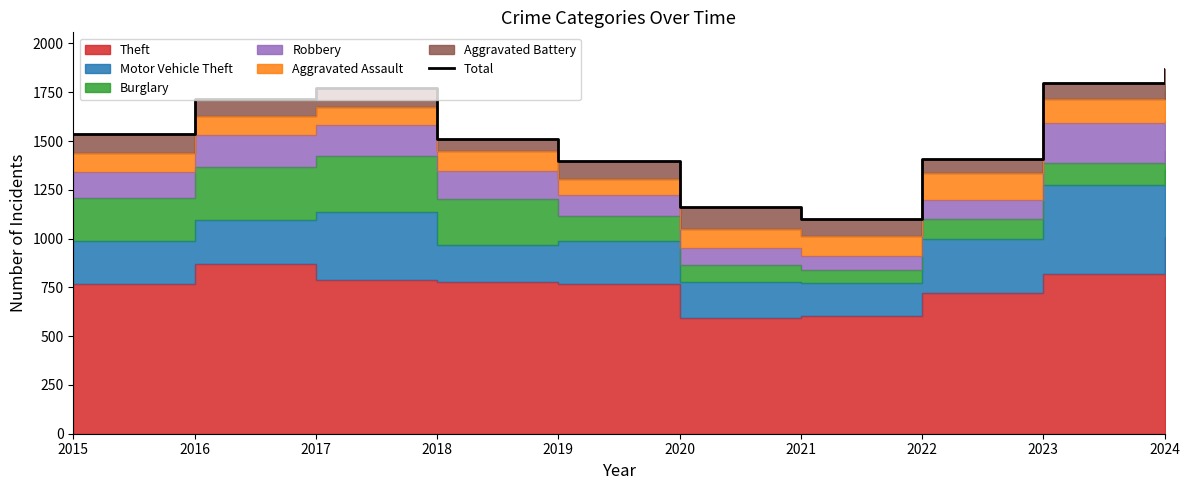

What is the sum of all values?

15271